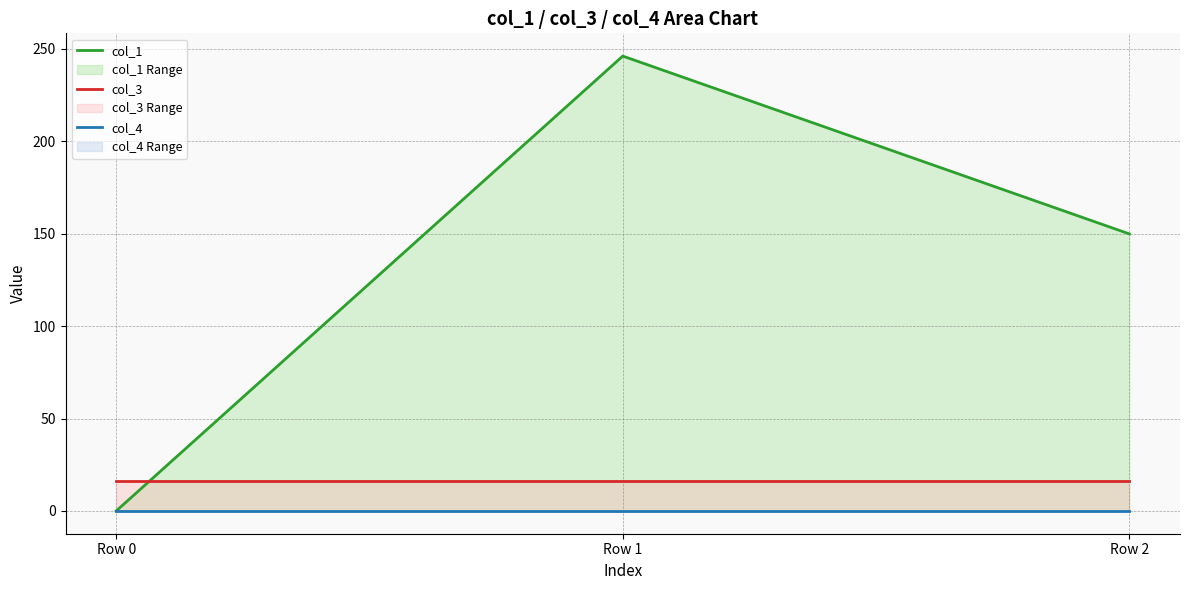

What is the highest value of the col_3 series?

16.0